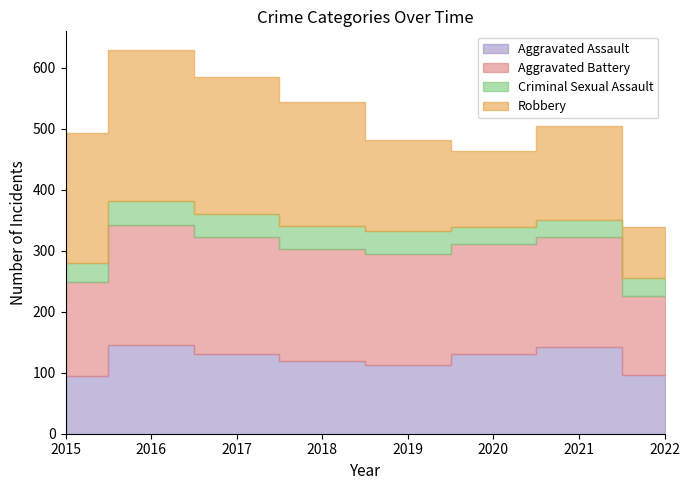

Which has a higher value, 2015 or 2019?

2019